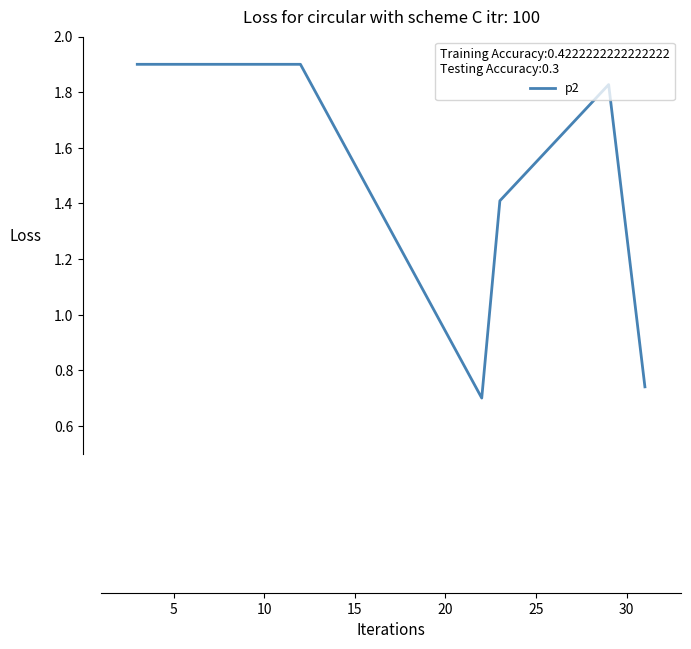

What is the difference between the maximum and minimum values?

1.2